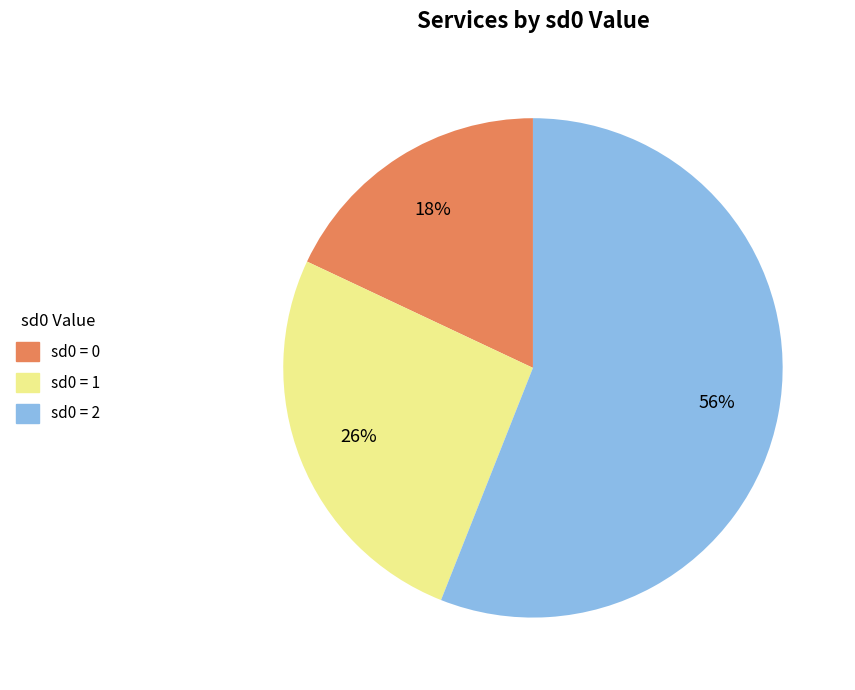

To the nearest percent, what is the difference between the largest and smallest slice percentages?

38%